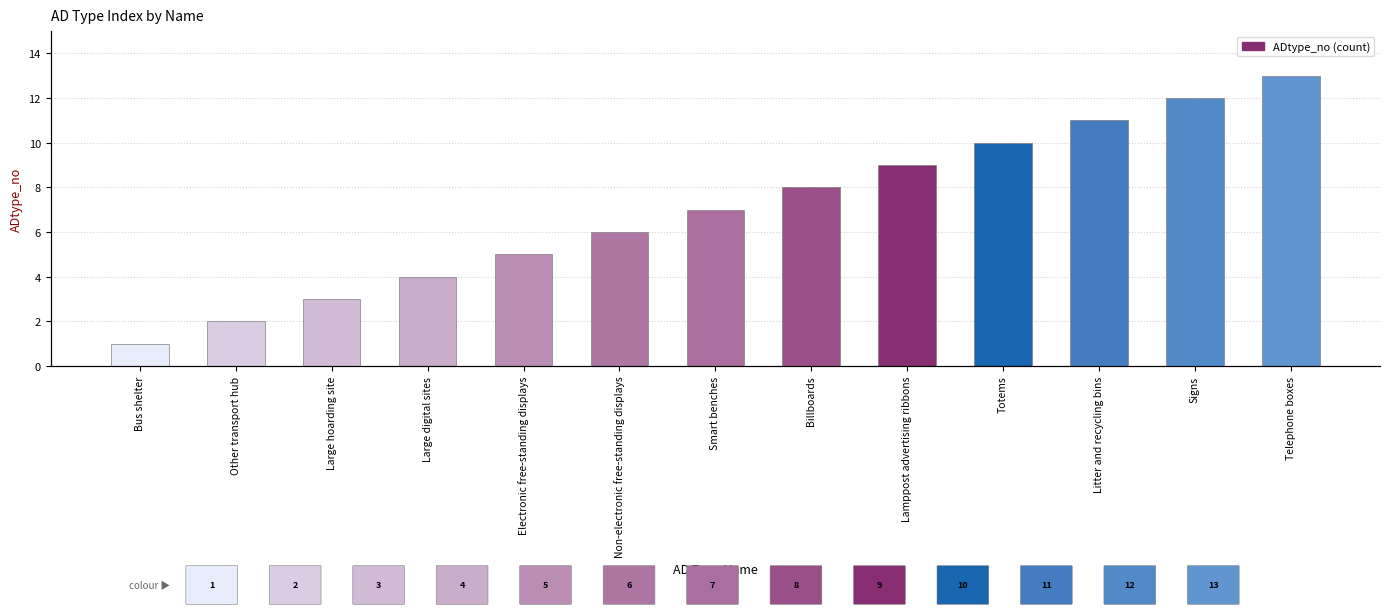

Is it true that the value at Other transport hub is 3?

False